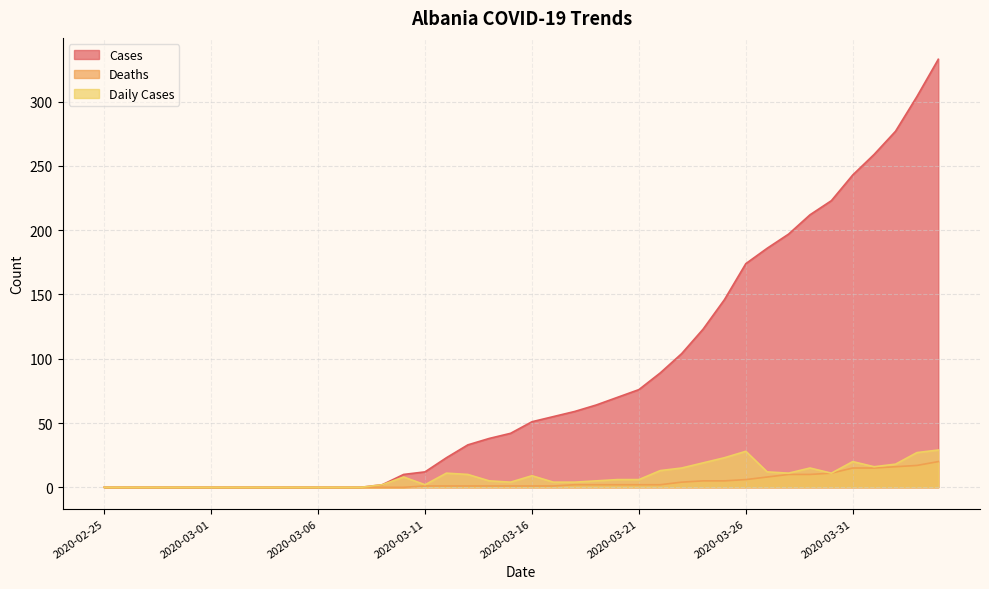

At which label does Cases first exceed 51?

2020-03-17